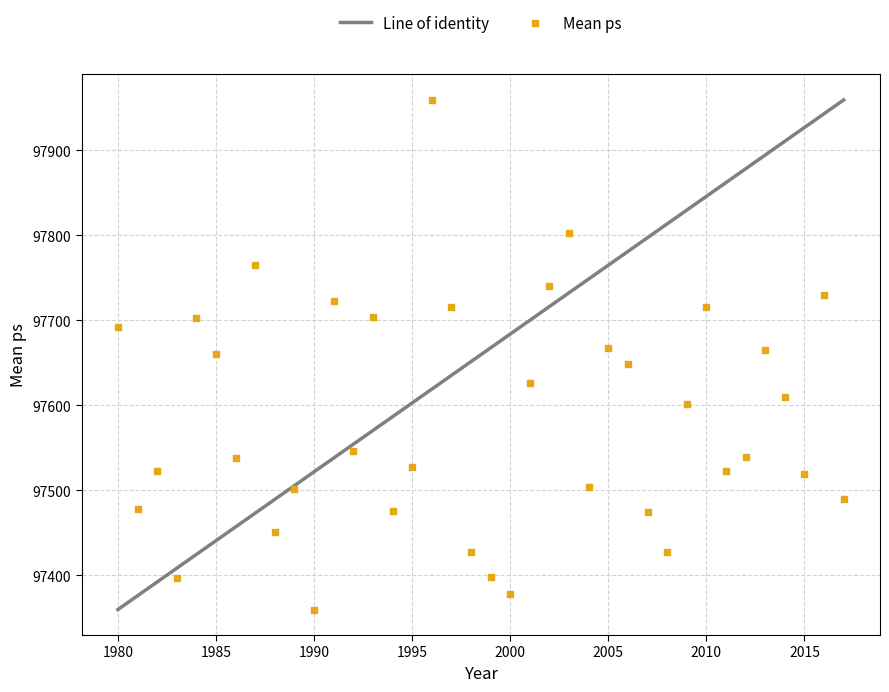

What is the range of Y values (max minus min)?

599.7